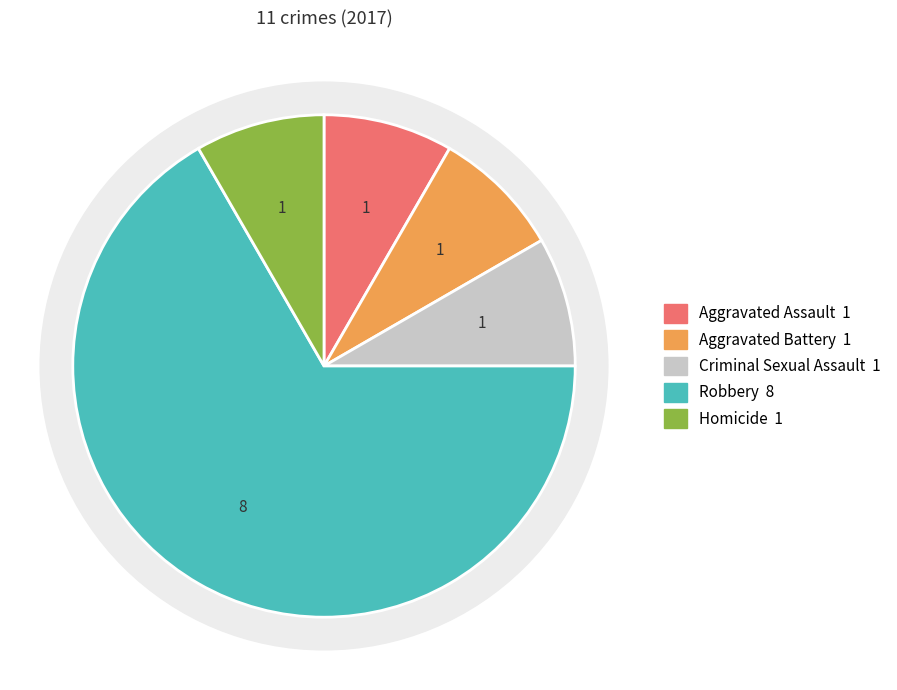

To the nearest percent, what is the average slice percentage?

20%